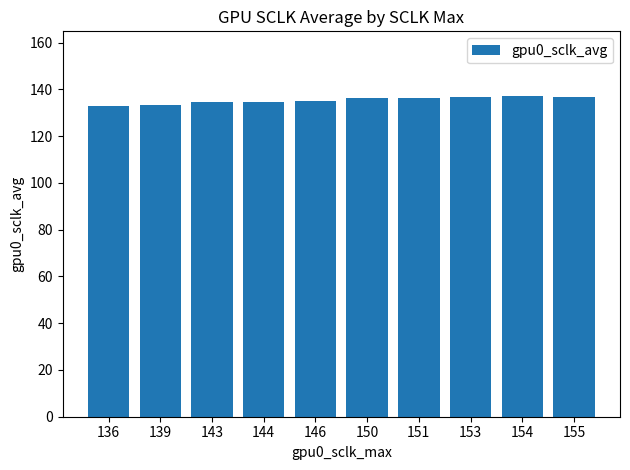

What is the sum of the values at 154 and 143?

272.1